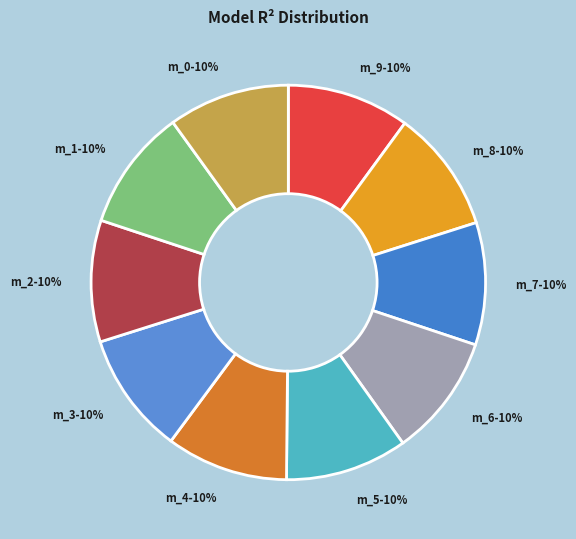

The m_8-10% slice represents 10% of the pie. True or false?

True